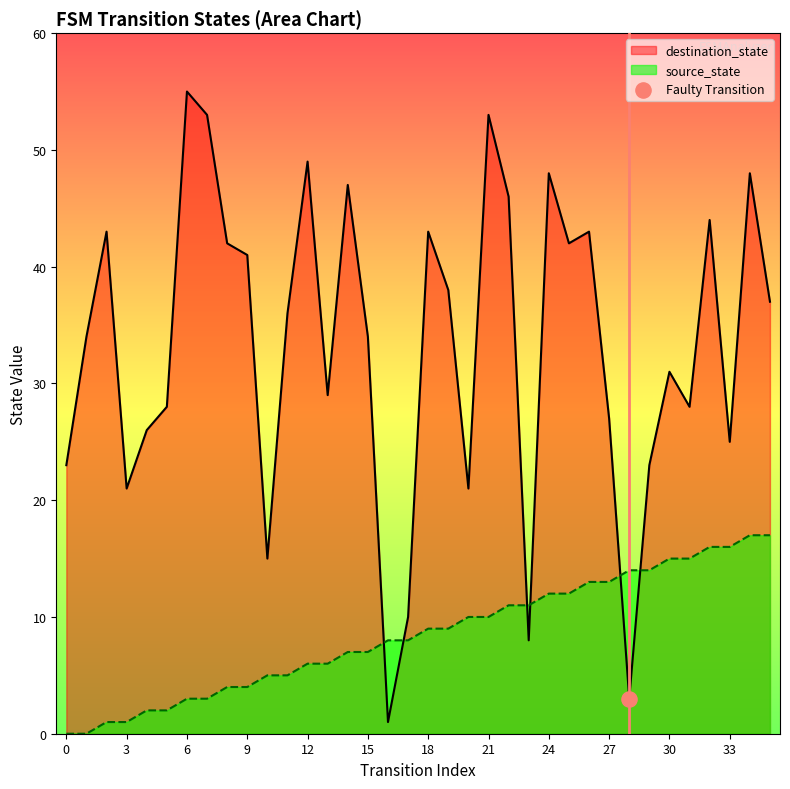

Is the value of destination_state at 31 greater than the value of source_state at 26?

Yes